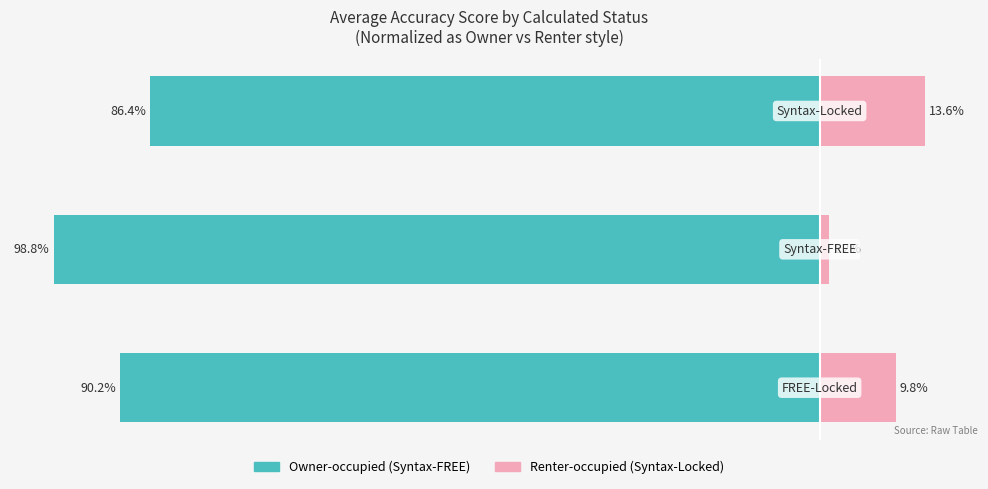

What is the total value across all series at 0?

-80.4